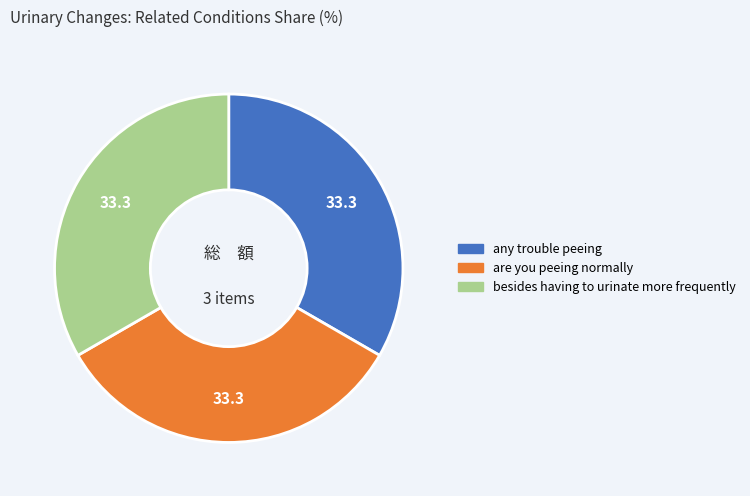

Is there a majority slice in this chart?

No